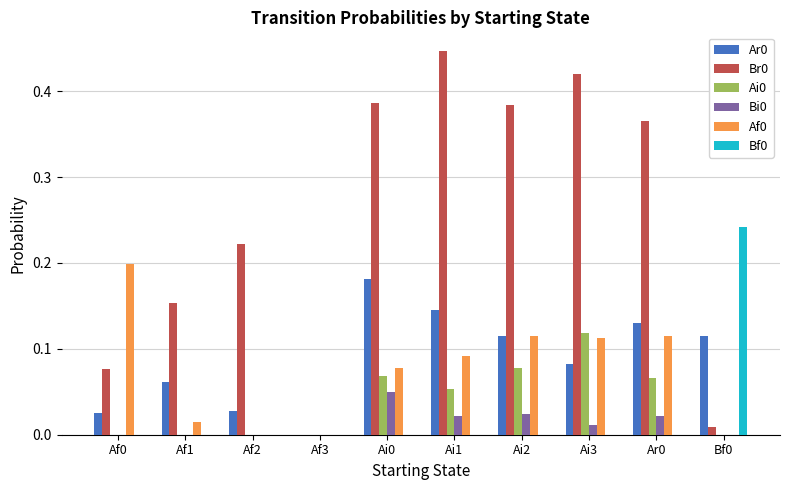

True or false: Af0 has a value of 0.0 at Ai1.

False